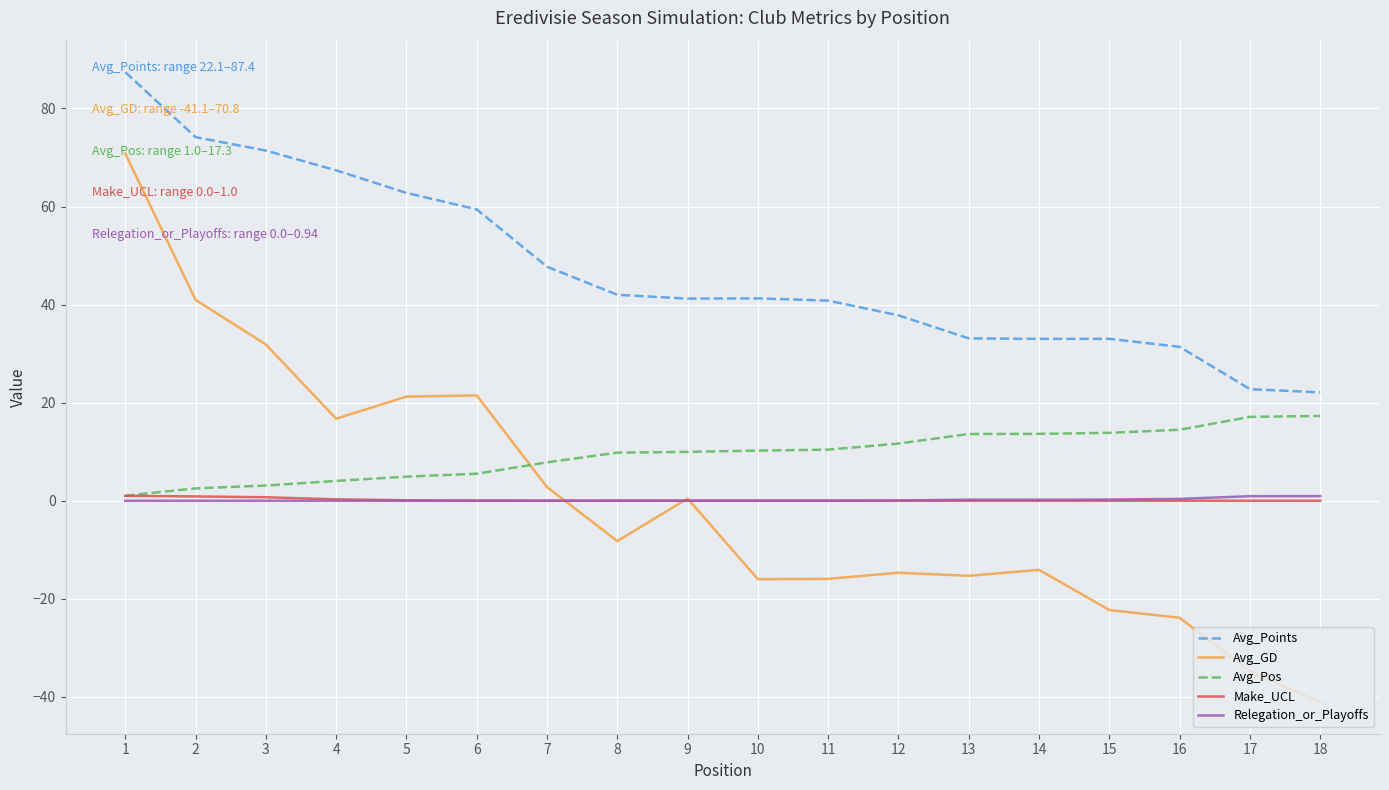

At which category is the sum across all series the highest?

1